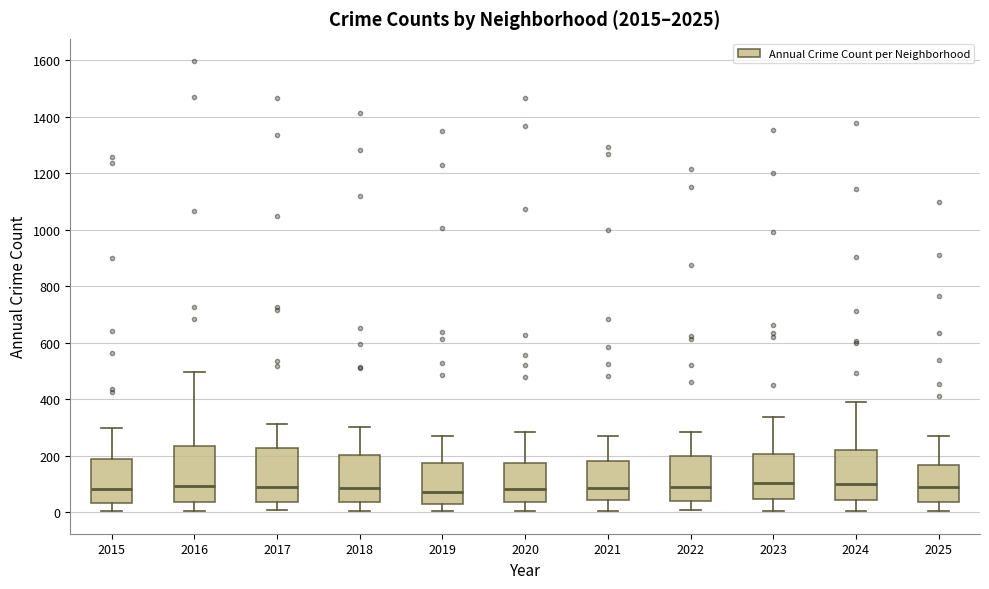

Where does the lower whisker of the box at x = 2025 end on the y-axis? The values are not printed on the chart, so give them approximately, as read against the axis.

0